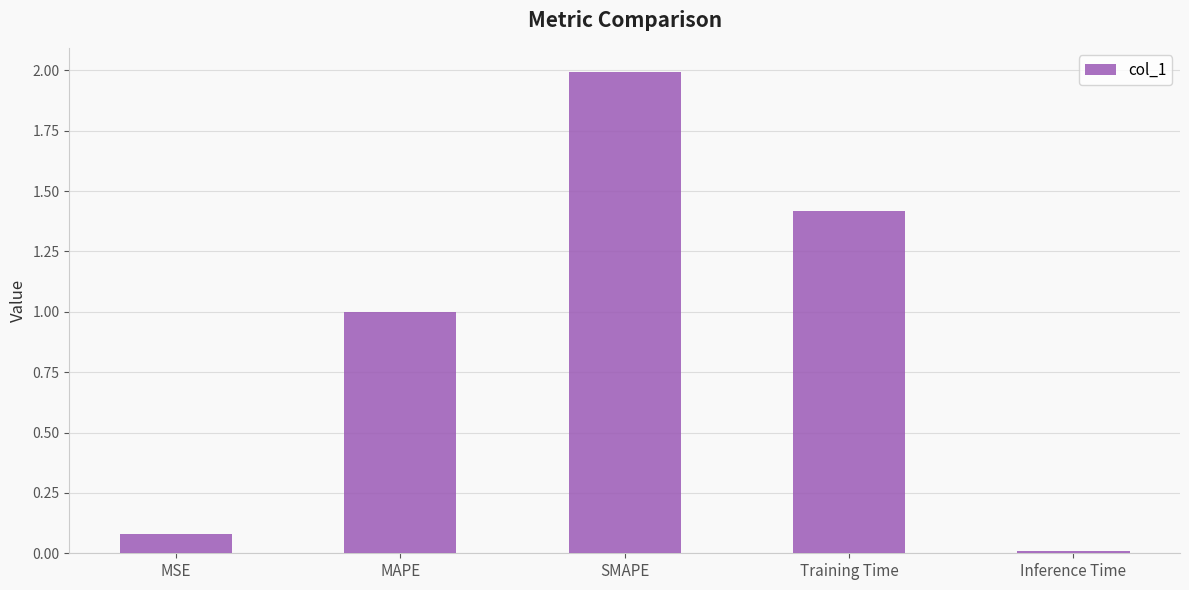

What value does the data have at Training Time?

1.4